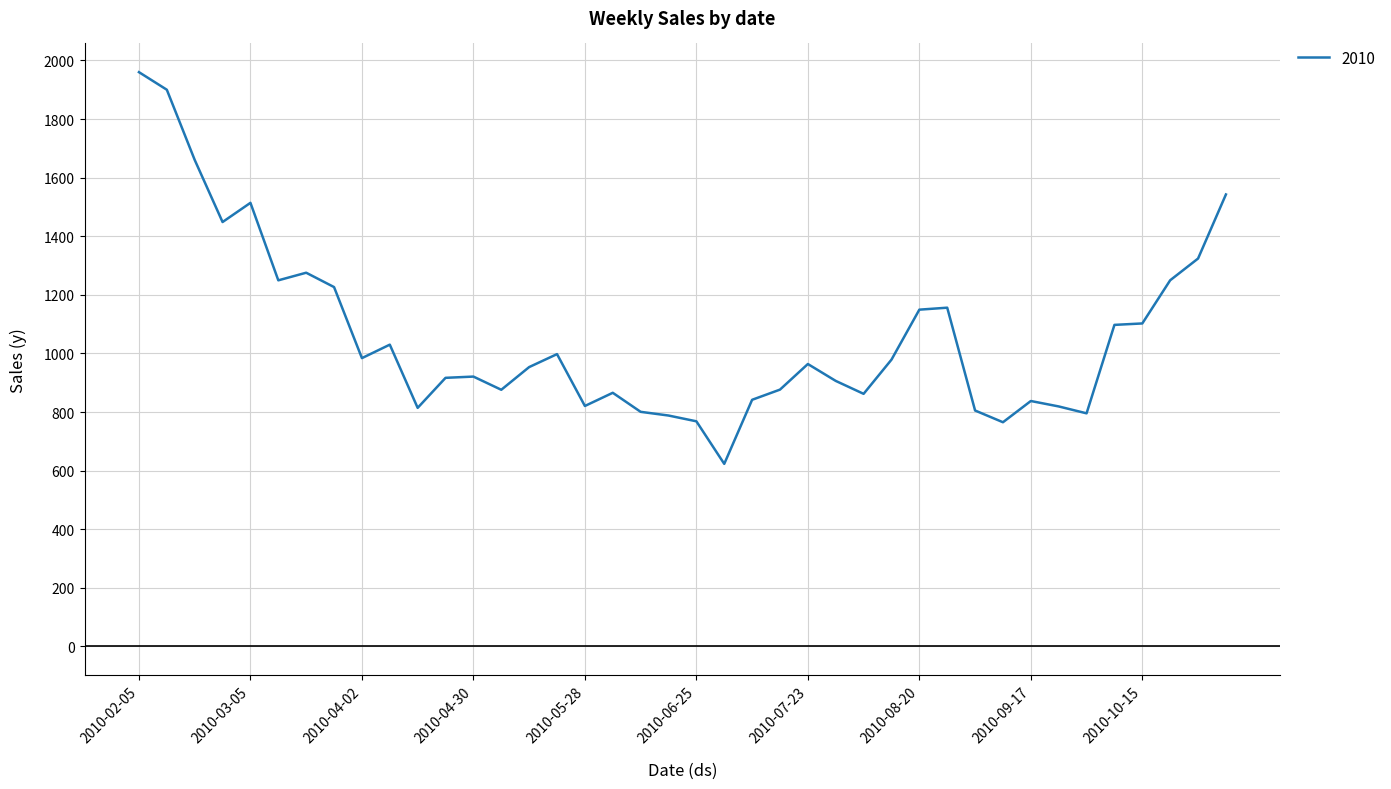

What is the difference between the maximum and minimum values?

1336.9